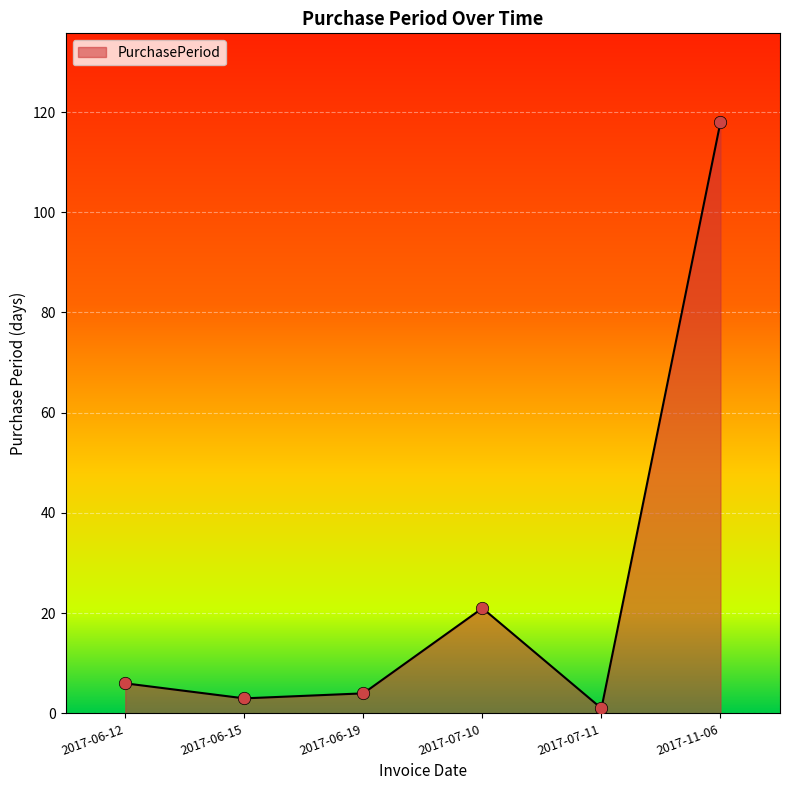

Approximately how many times larger is the value at 2017-06-19 compared to 2017-06-15?

1.3